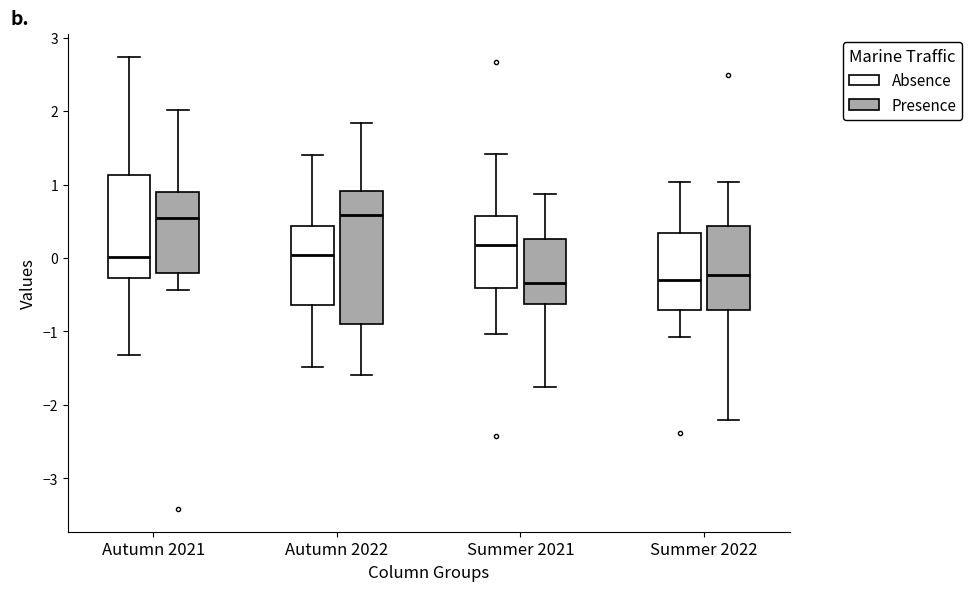

Comparing the boxes themselves (not the whiskers), which one is the tallest?

Autumn 2022 (Presence)